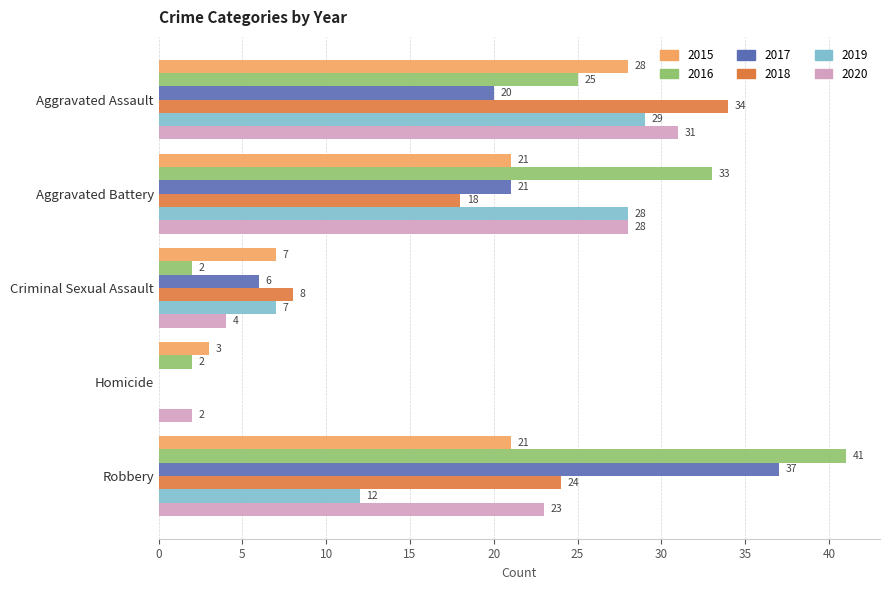

What is the difference between the 2015 values at Homicide and Criminal Sexual Assault?

4